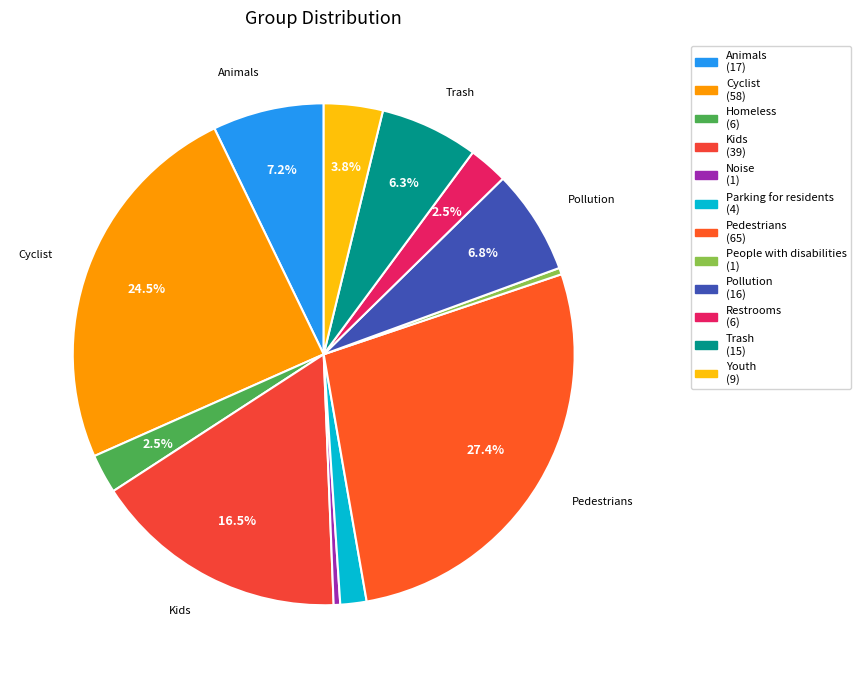

How many segments does this pie chart have?

12